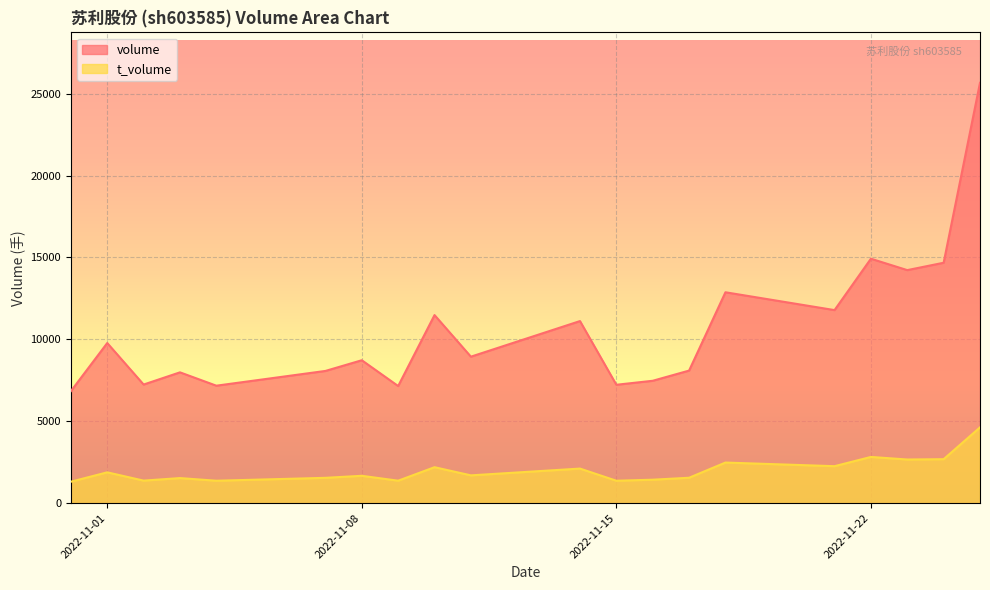

How many values in the volume series exceed 8941?

9